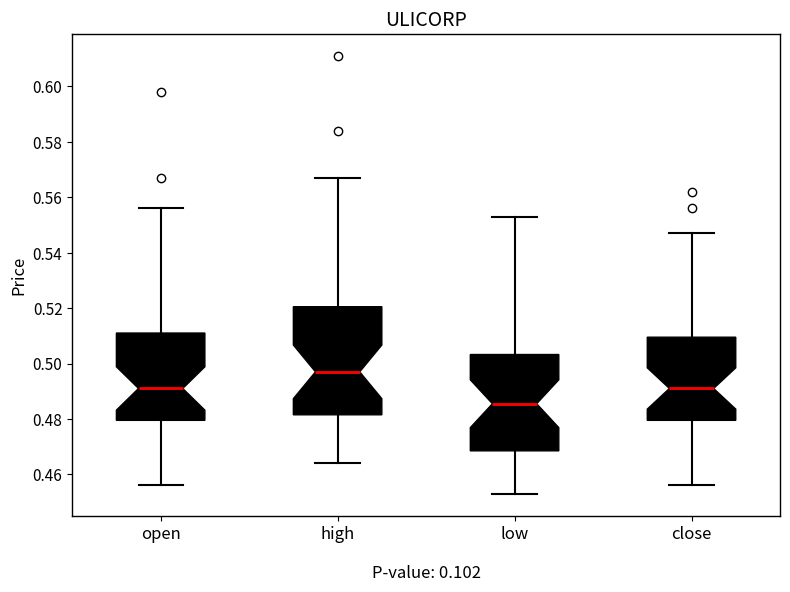

Reading left to right, read every box against the y-axis: the position of its median line, the range the box covers, and the ends of its whiskers. The values are not printed on the chart, so give them approximately, as read against the axis.

open: median 0.492, box 0.480 to 0.512, whiskers 0.456 to 0.556
high: median 0.498, box 0.482 to 0.520, whiskers 0.464 to 0.568
low: median 0.486, box 0.468 to 0.504, whiskers 0.454 to 0.554
close: median 0.492, box 0.480 to 0.510, whiskers 0.456 to 0.548